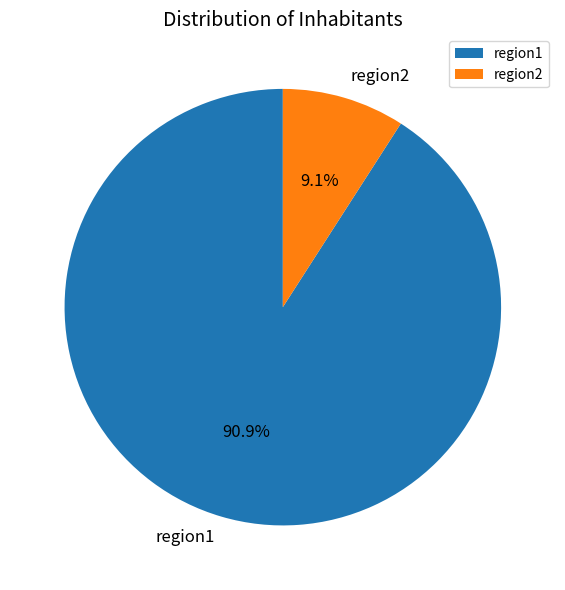

Which category has the smallest portion of the pie?

region2